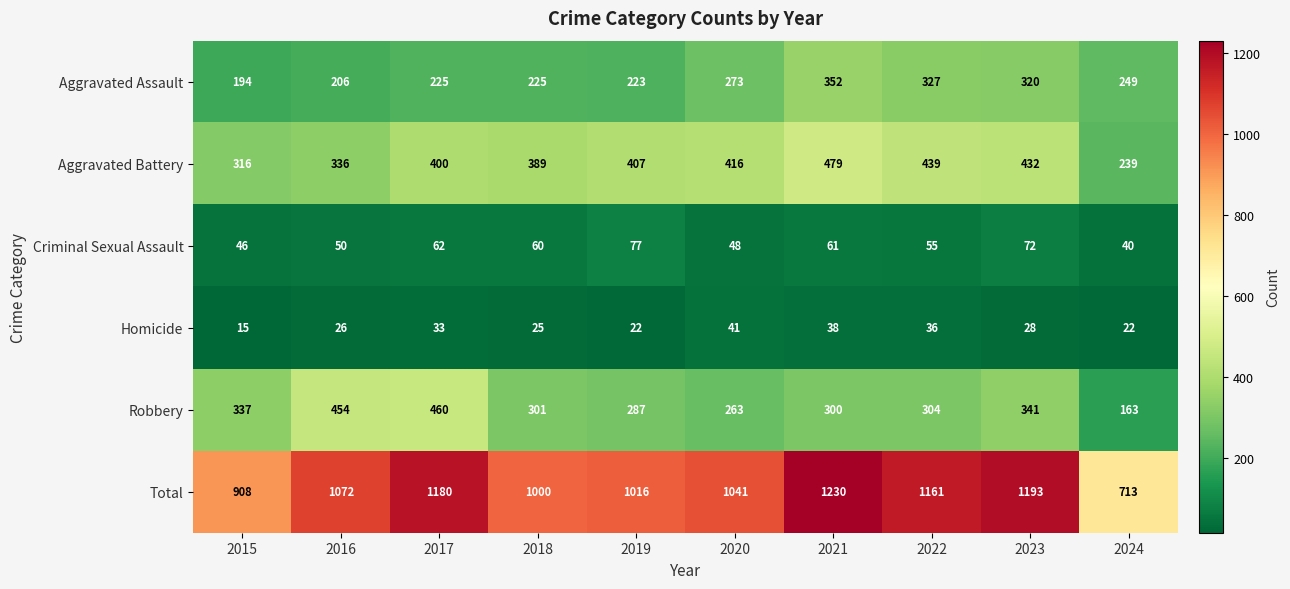

What is the sum of the Aggravated Assault values at 2018 and 2017?

450